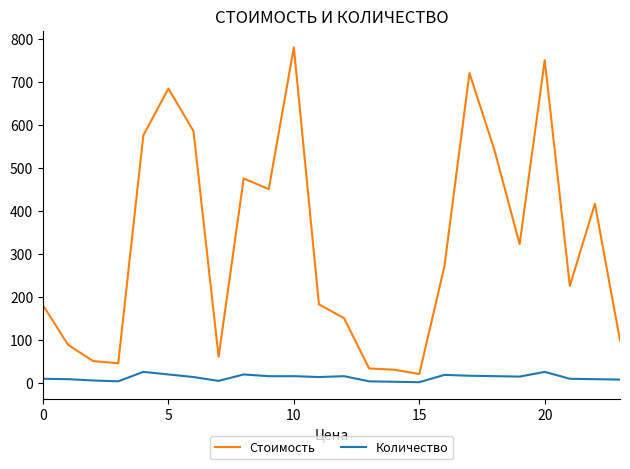

Does the chart display data point markers on the line(s)?

No